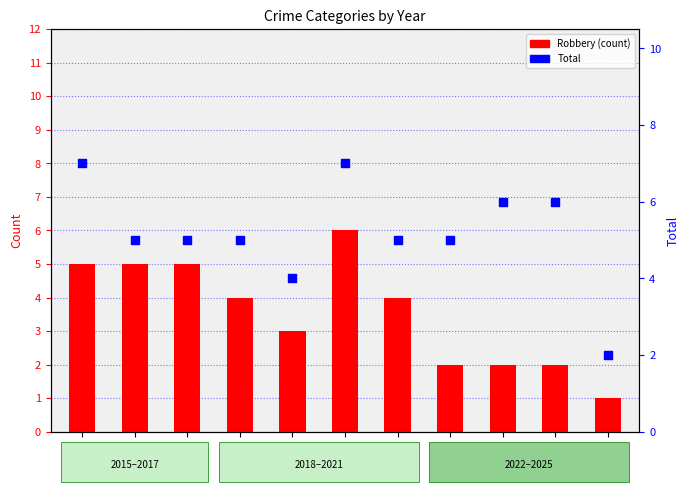

What is the total value across all series at 2023?

8